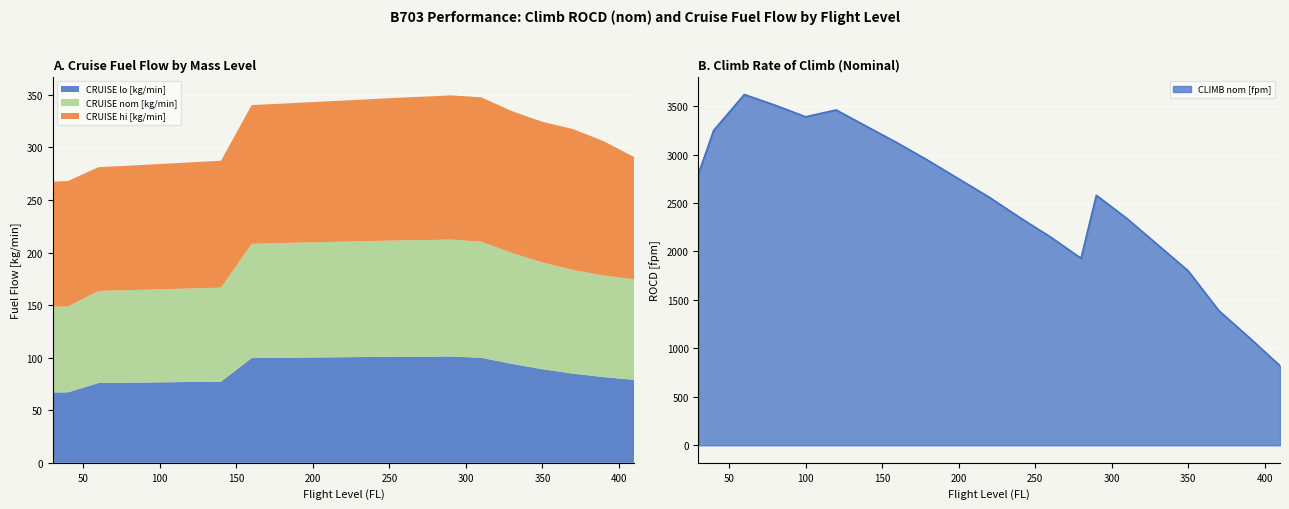

At which label does CLIMB nom [fpm] first exceed 2580?

30